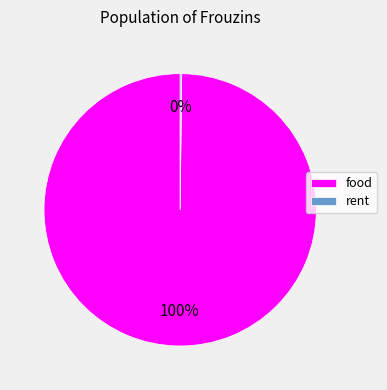

Does food account for over 50% of the chart?

Yes